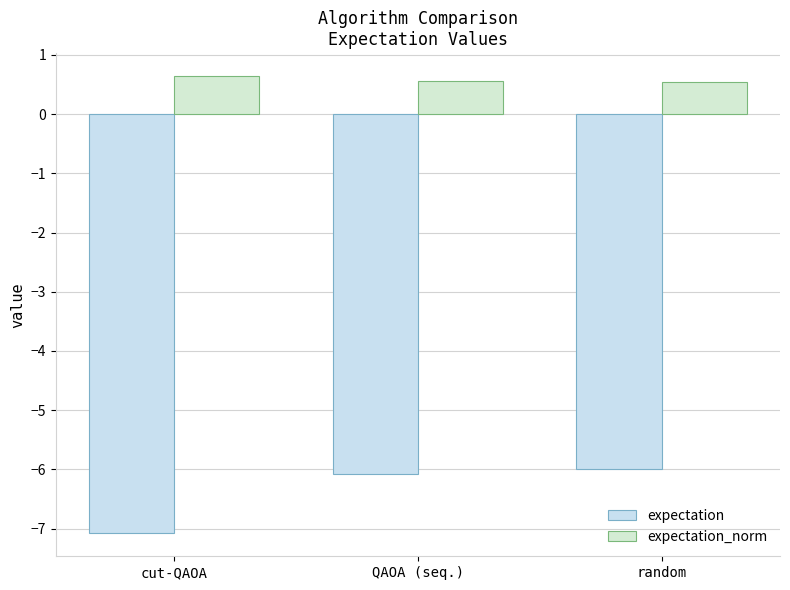

Is it true that expectation equals -6.1 at QAOA (seq.)?

True